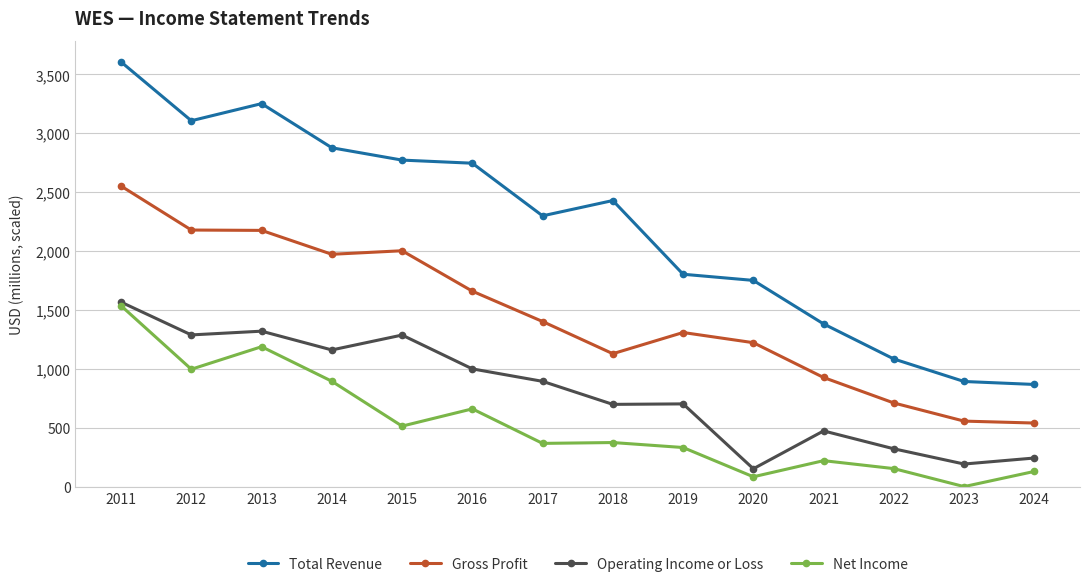

What is the value of the Gross Profit point at the 1st from the left?

2552400